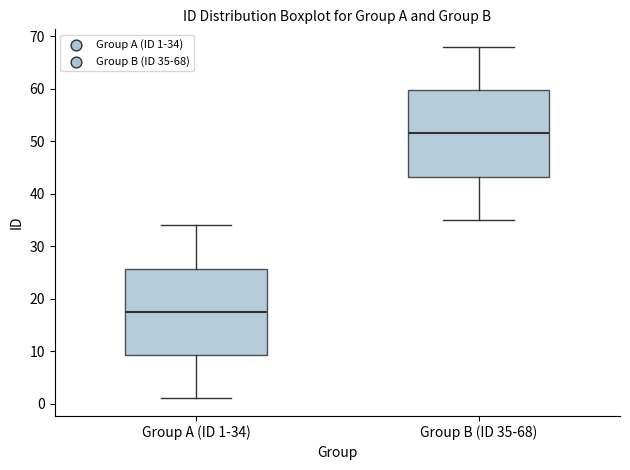

Reading left to right, transcribe this box plot: for each box, give where its median line is, the range the box spans, and where its two whiskers end, as read against the y-axis. The values are not printed on the chart, so give them approximately, as read against the axis.

Group A (ID 1-34): median 18, box 9 to 26, whiskers 1 to 34
Group B (ID 35-68): median 52, box 43 to 60, whiskers 35 to 68